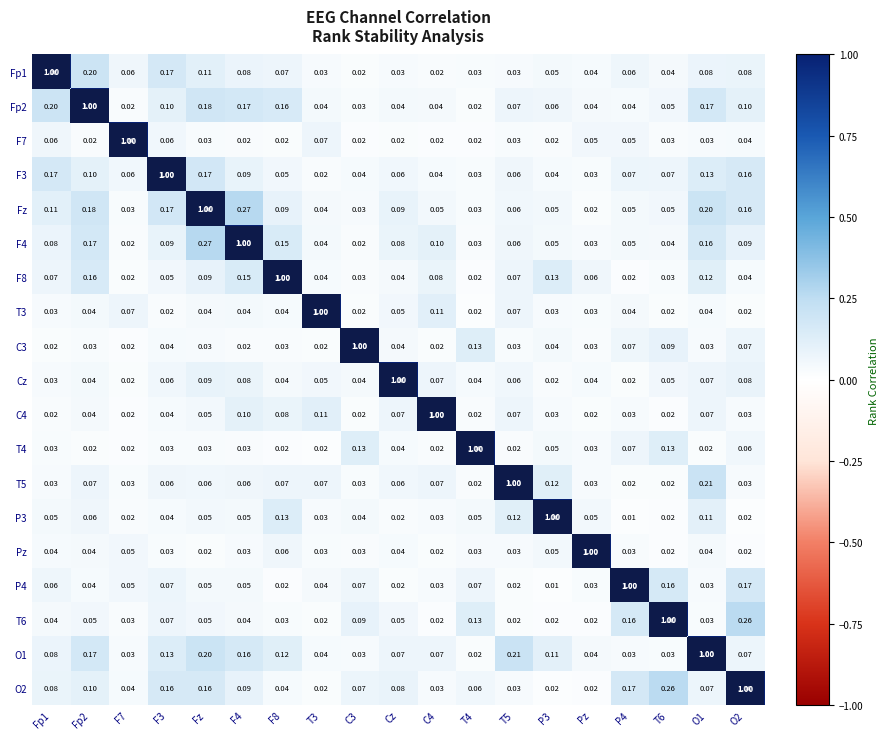

At which category is the sum across all series the highest?

Fz